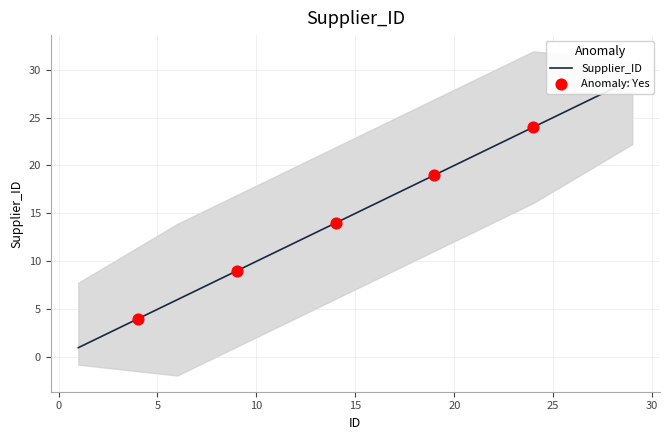

What is the ratio of the value at 27 to the value at 24?

1.1